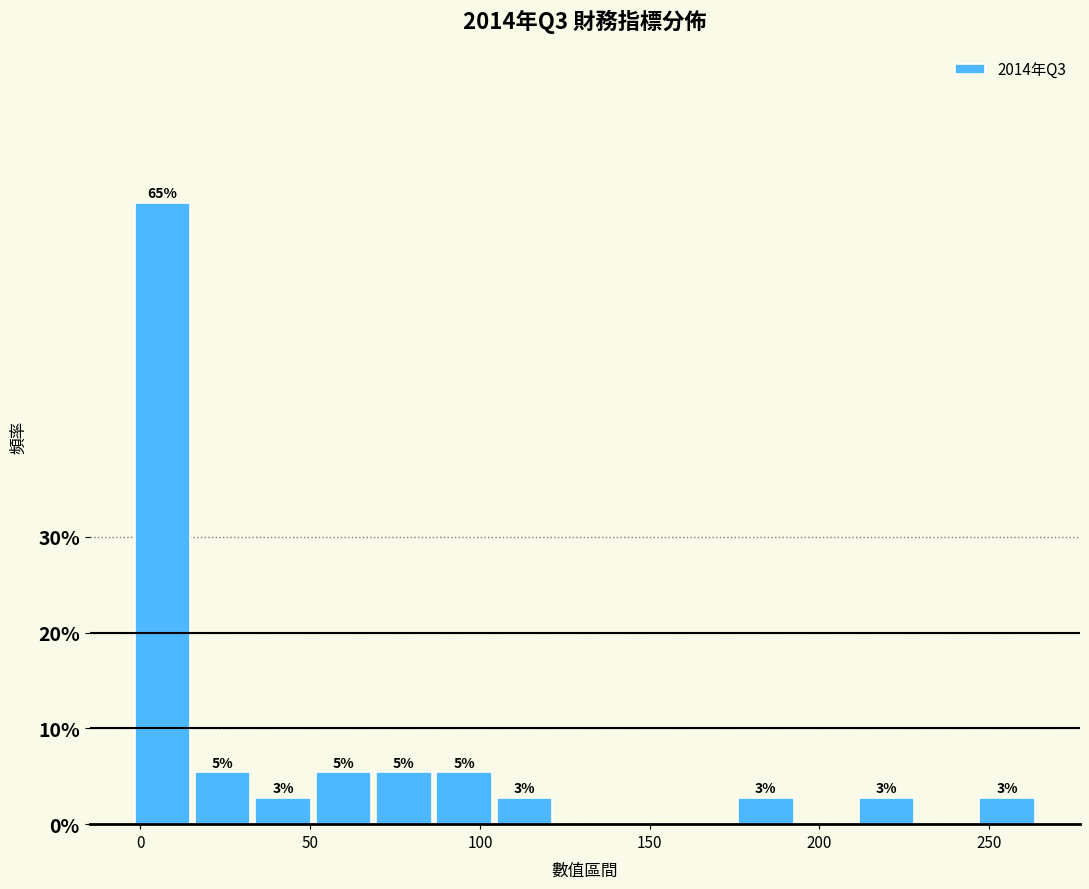

Around what value on the x-axis is the tallest bar? Give the approximate position of its centre, as read against the axis.

5